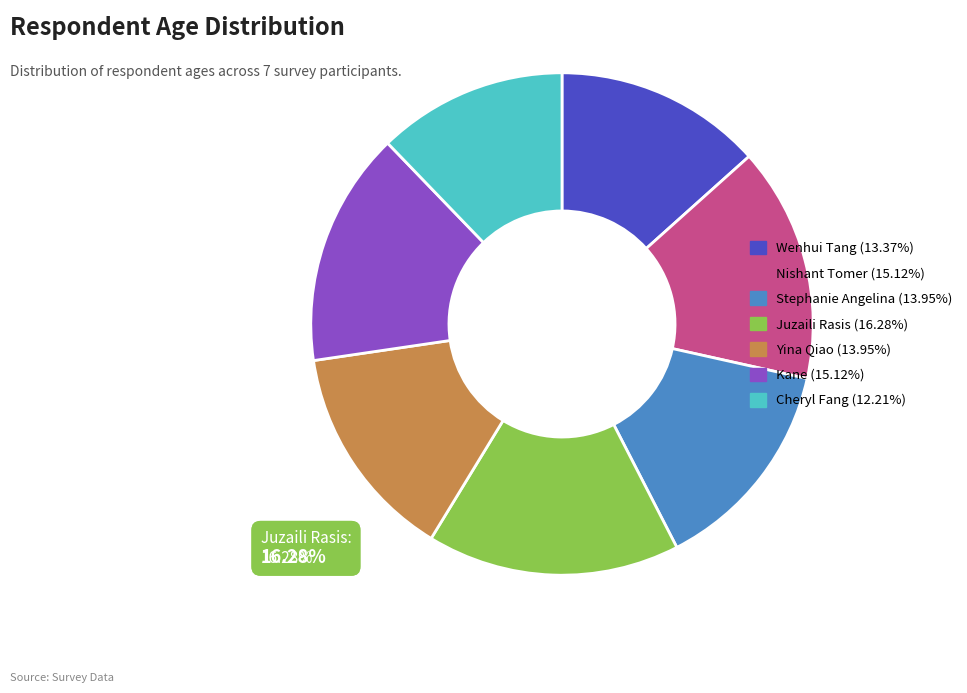

Is there a majority slice in this chart?

No